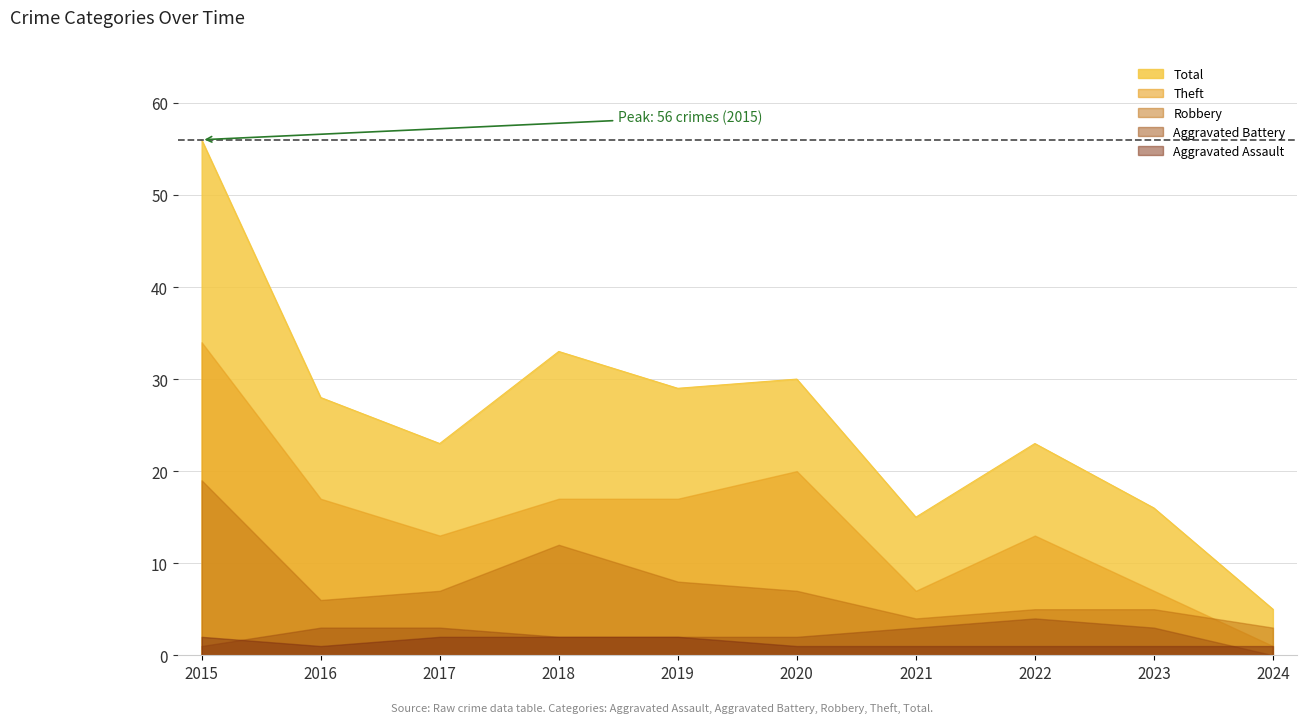

Between 2017 and 2024, which series saw the biggest shift?

Total